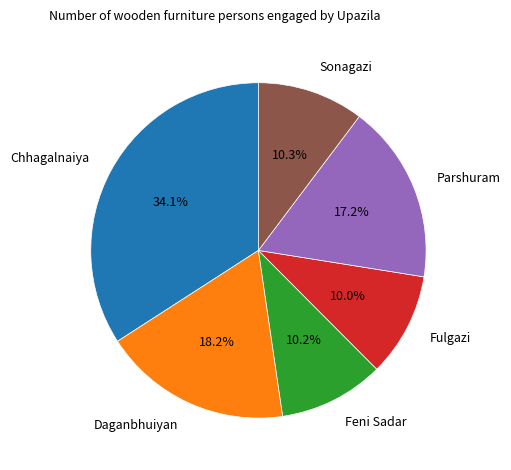

Does Chhagalnaiya account for over 50% of the chart?

No